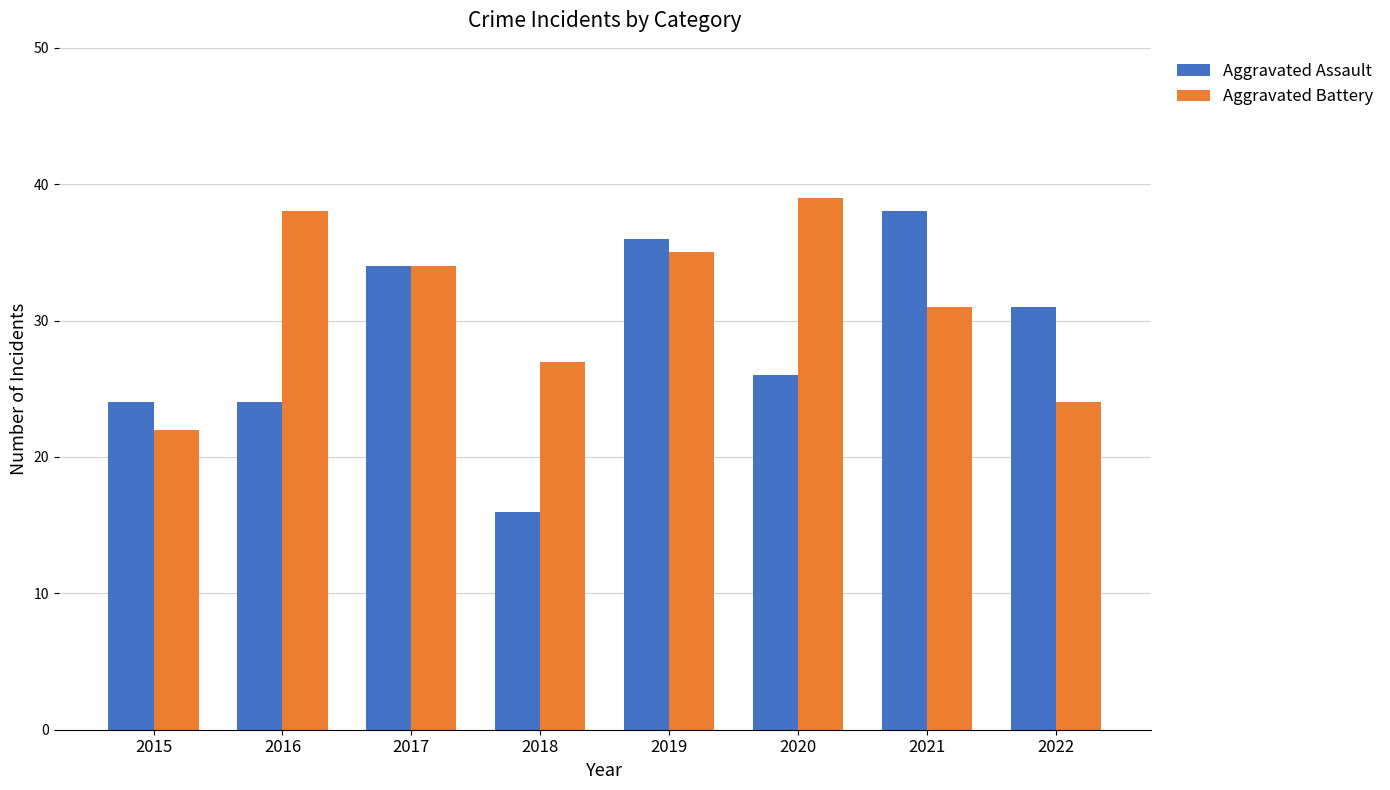

Is it true that Aggravated Assault equals 26 at 2020?

True